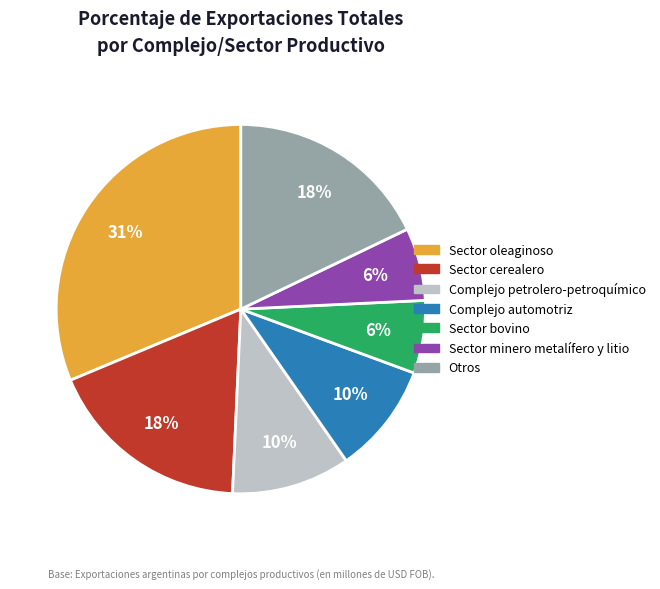

To the nearest percent, what is the combined percentage of Complejo automotriz and Complejo petrolero-petroquímico?

20%